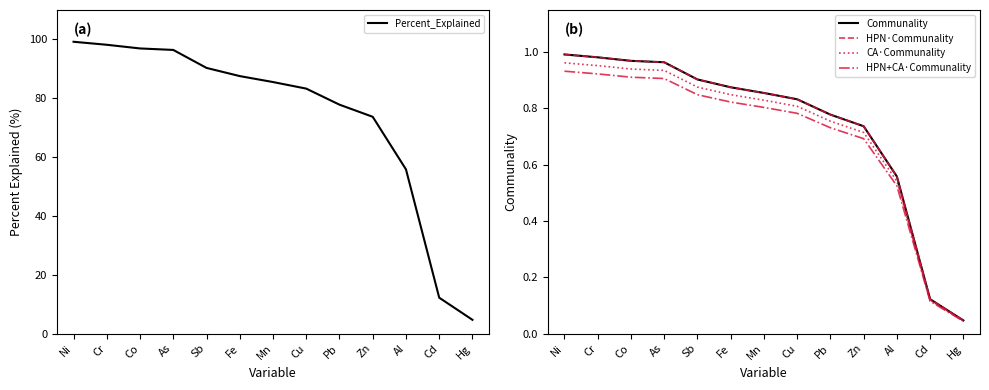

Rank the series by their maximum value, from highest to lowest.

Percent_Explained, Communality, HPN·Communality, CA·Communality, HPN+CA·Communality